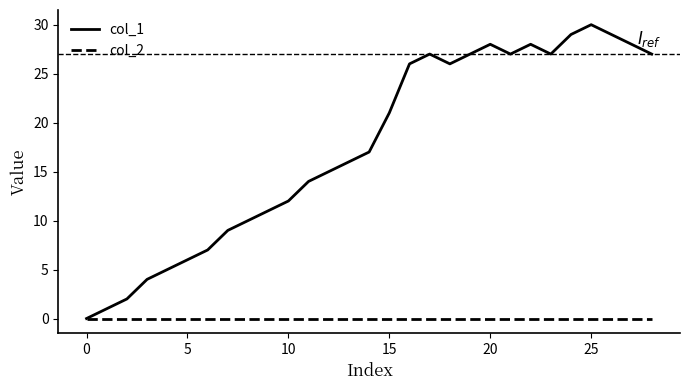

Is this an area chart (filled region under the line)?

No